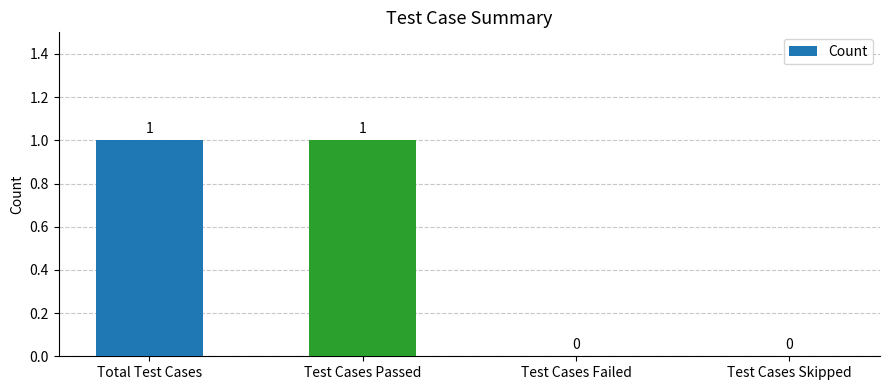

How many values are above zero?

2